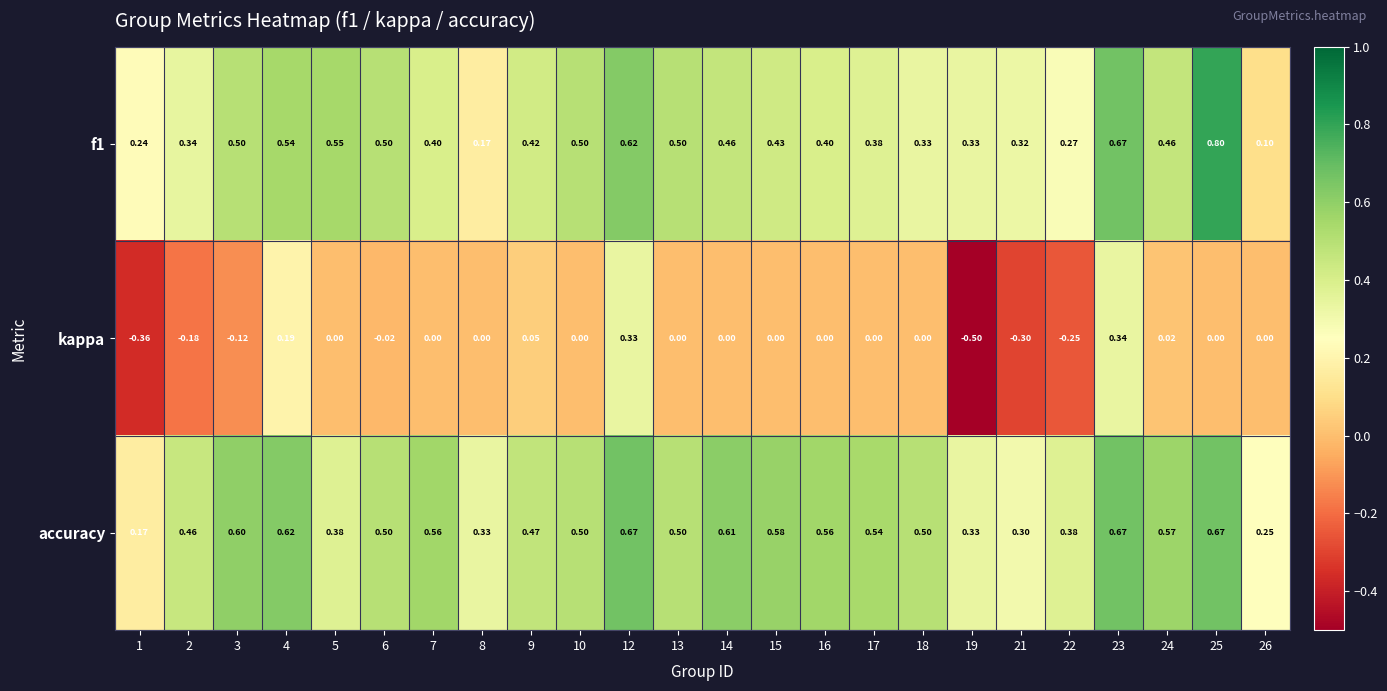

Which series has the widest spread of values?

kappa